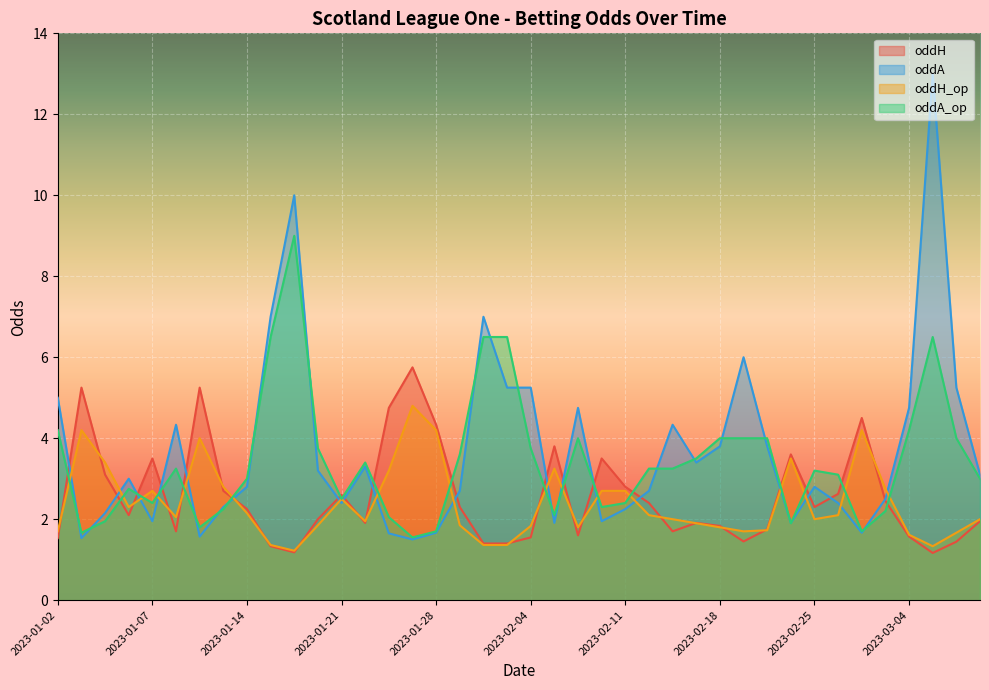

Rank the series at 2023-02-04 from highest to lowest value.

oddA, oddA_op, oddH_op, oddH